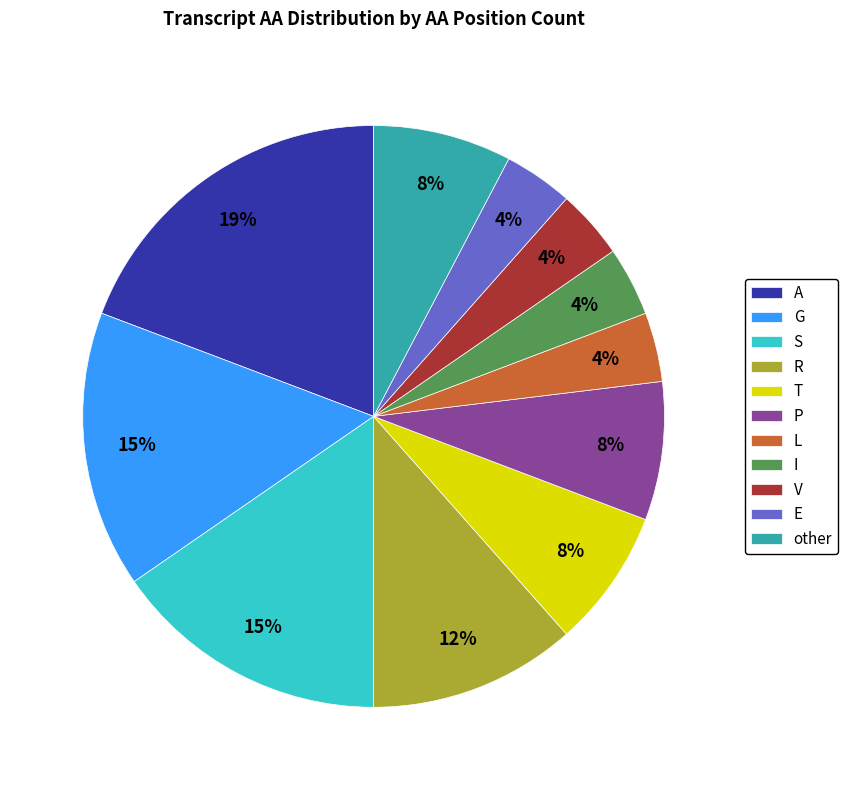

Which slice is the largest?

A